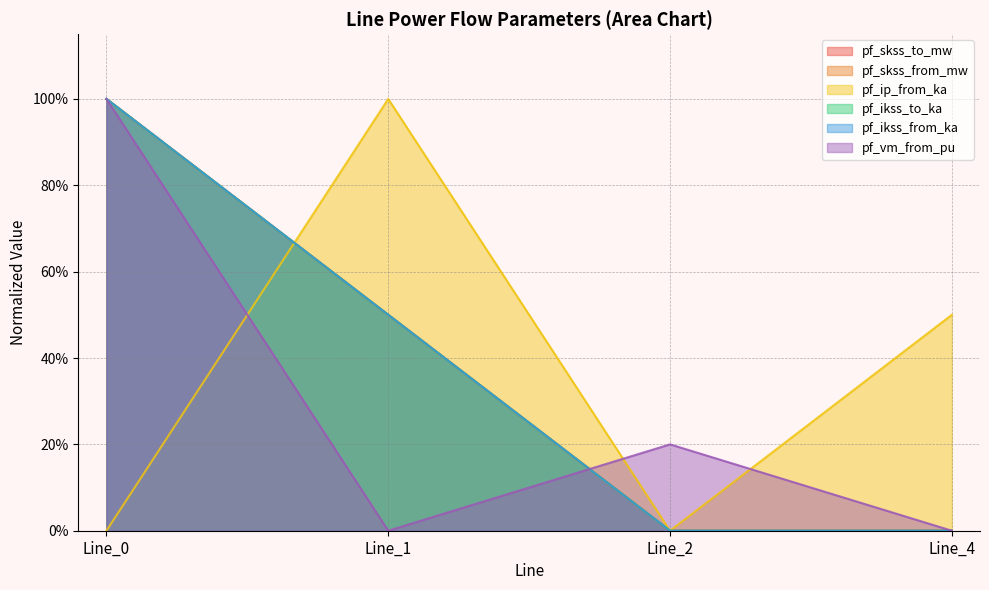

Does the chart display data point markers on the line(s)?

No